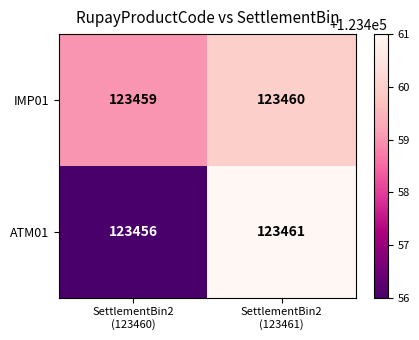

Which series has the widest spread of values?

ATM01